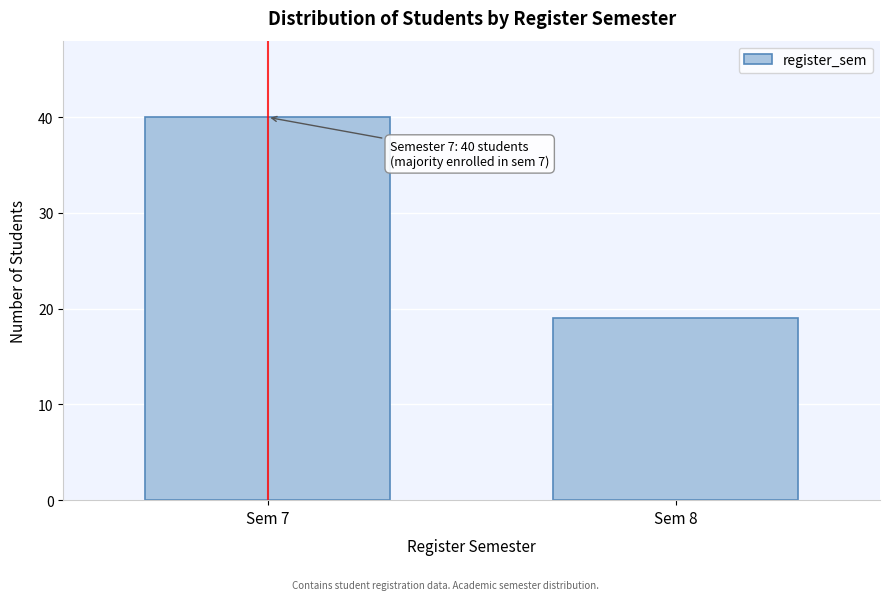

Reading right to left, extract all data points from this chart.

Sem 8=19	Sem 7=40